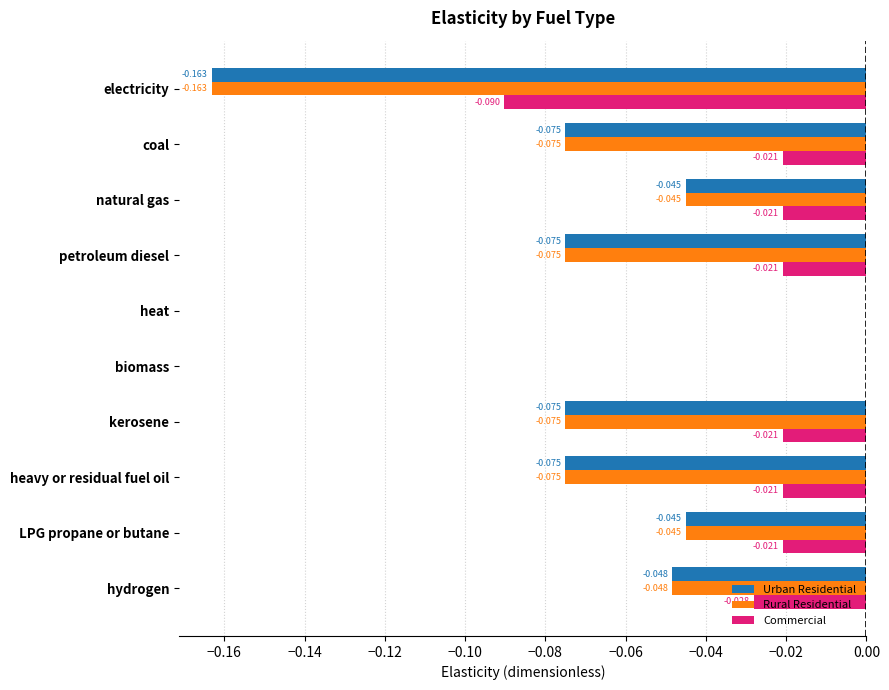

Count the number of categories in the chart.

10